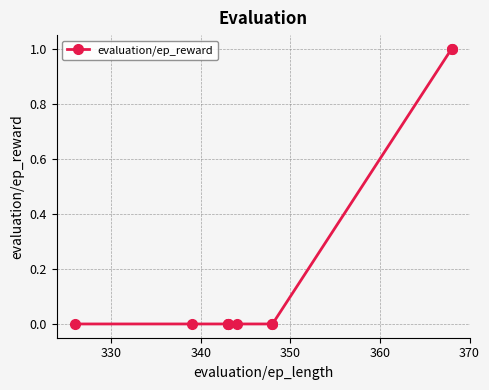

The chart shows a value of 1 at 330. True or false?

False